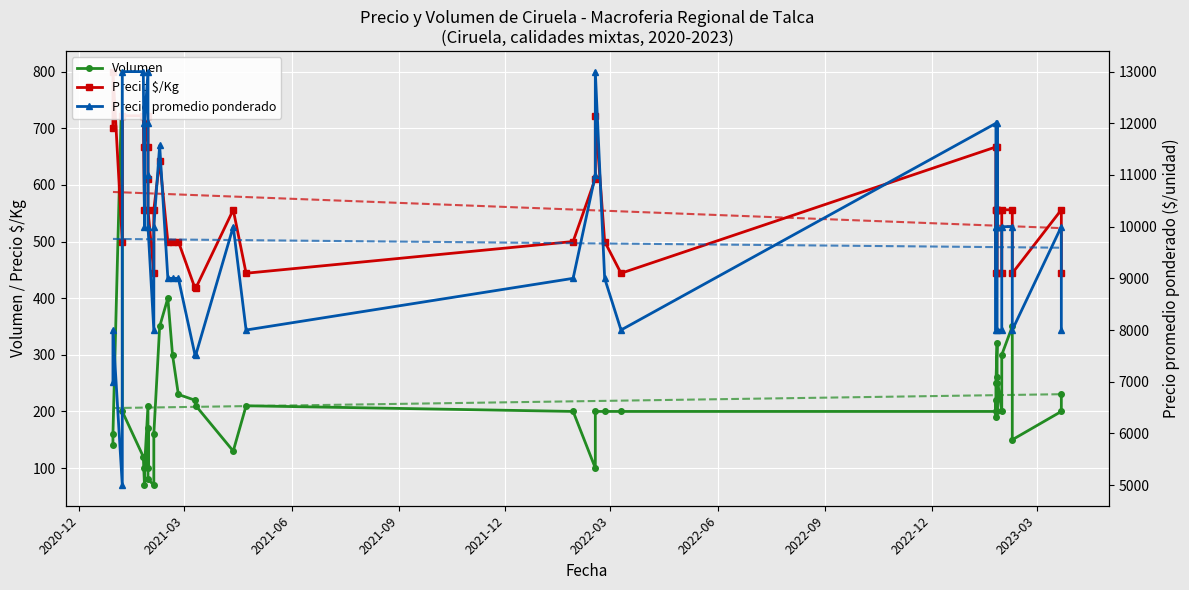

What is the maximum value for Precio promedio ponderado?

13000